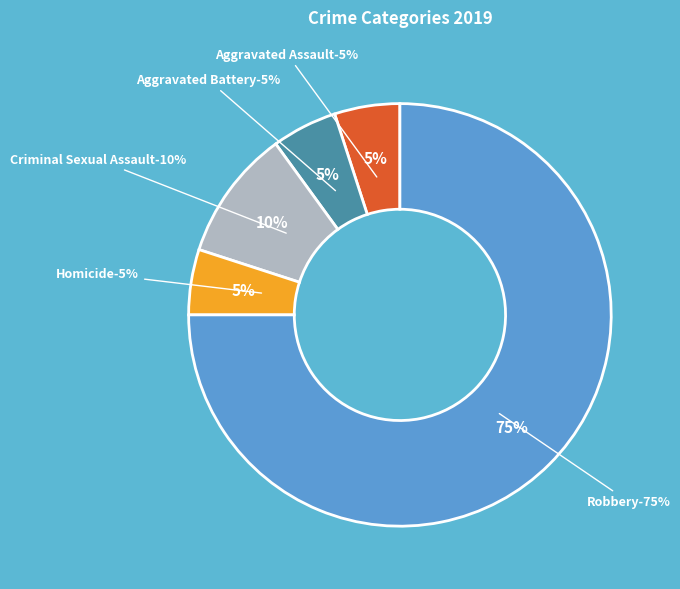

Which category has the smallest portion of the pie?

Aggravated Assault